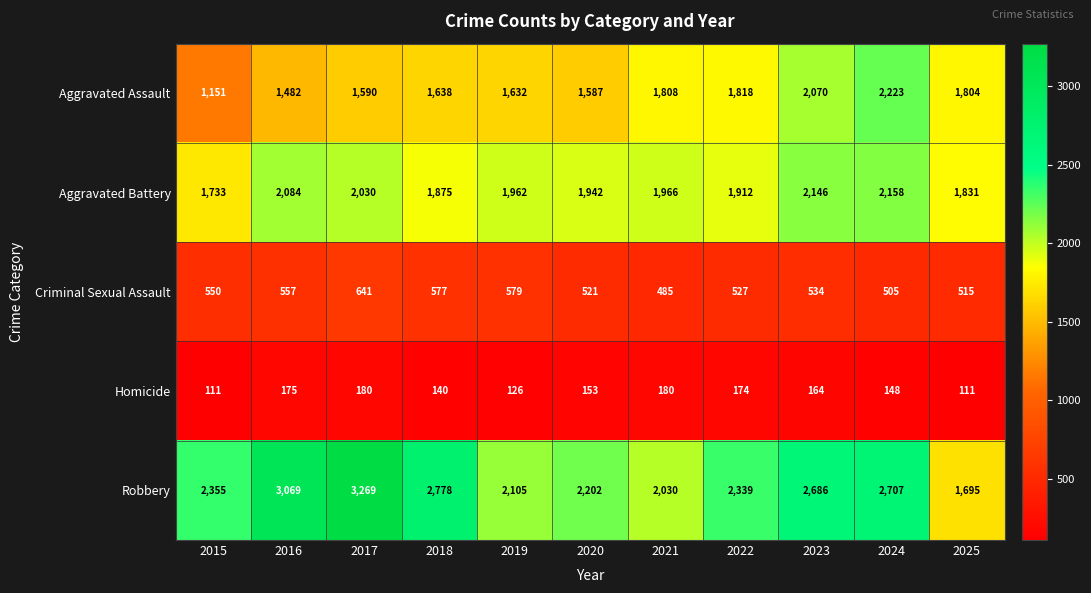

Count the number of categories in the chart.

11